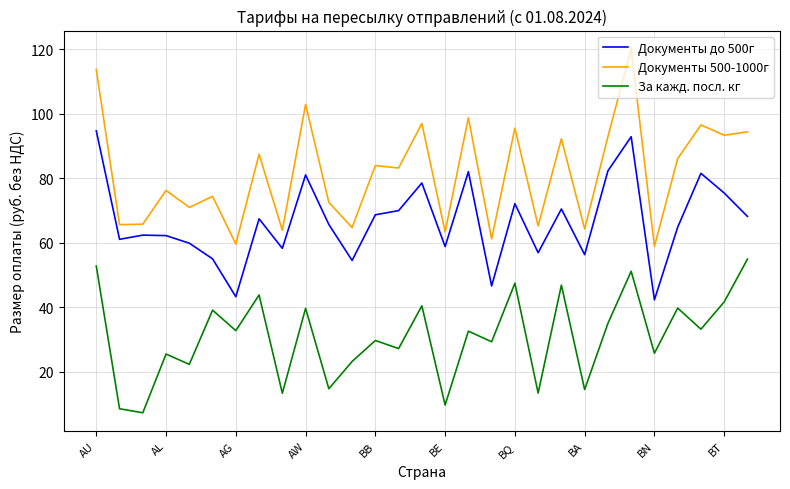

Which series has the largest total across all categories?

Документы 500-1000г